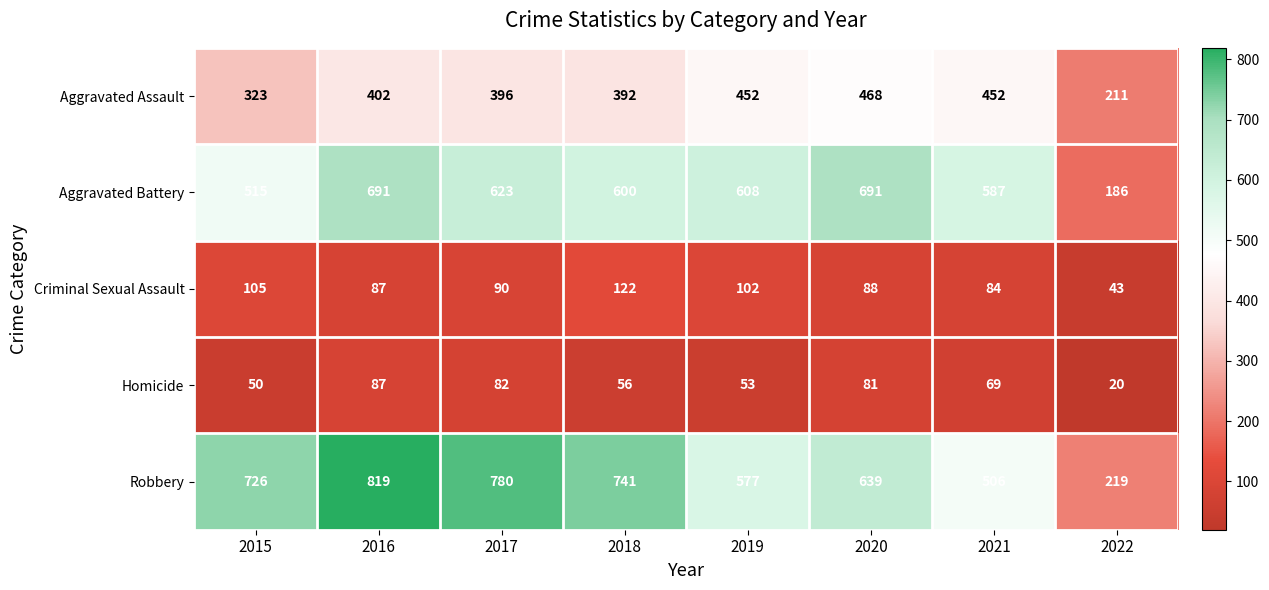

What is the difference between the Criminal Sexual Assault values at 2017 and 2015?

15